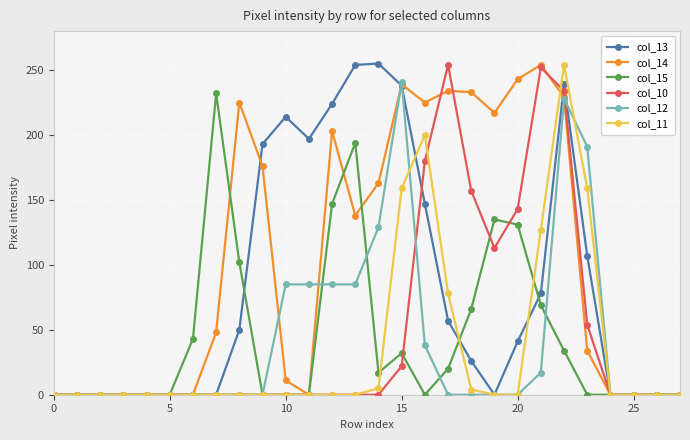

True or false: col_12 has more than 0 interior local peaks.

True